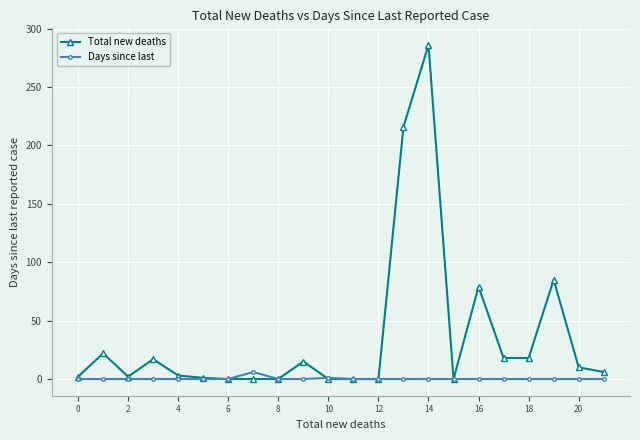

List the series in order of their peak value, lowest first.

Days since last, Total new deaths